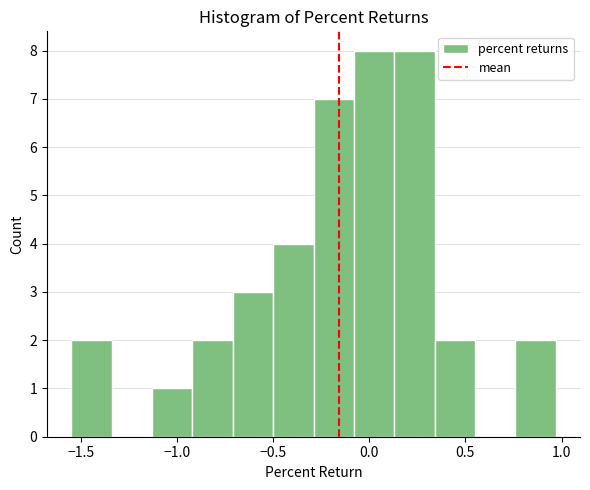

How tall is the bar that spans 0.13 to 0.34 on the x-axis? Neither the bar edges nor the heights are printed on the chart, so give them approximately, as read against the axes.

8